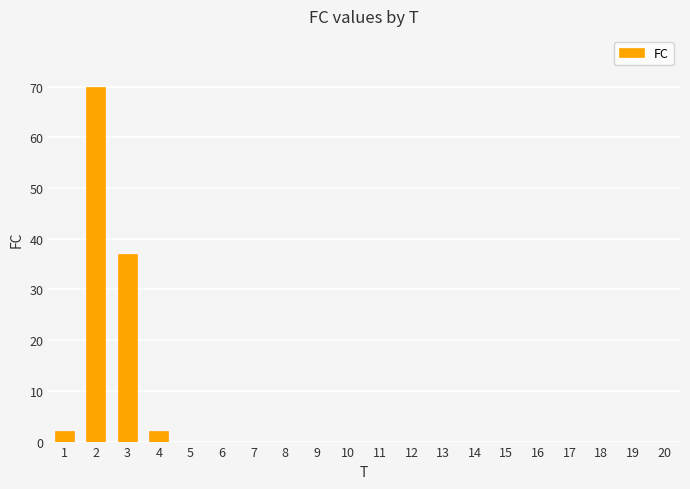

Reading left to right, list all the values displayed in this chart.

1=2	2=70	3=37	4=2	5=0	6=0	7=0	8=0	9=0	10=0	11=0	12=0	13=0	14=0	15=0	16=0	17=0	18=0	19=0	20=0